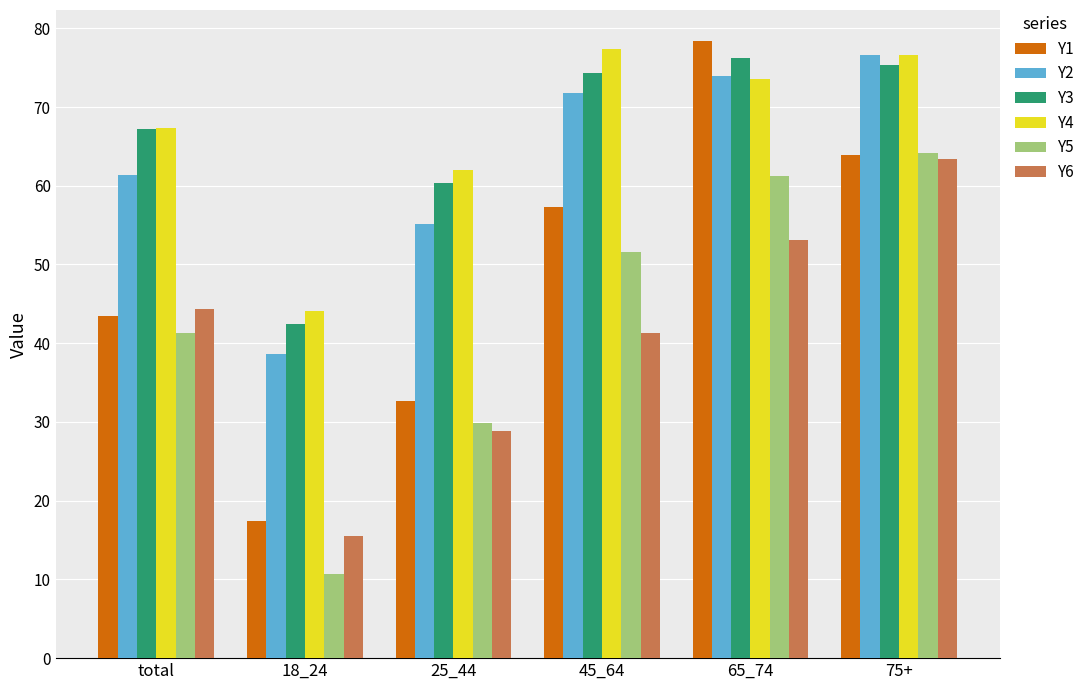

What is the difference between the highest and lowest values at 75+?

13.2